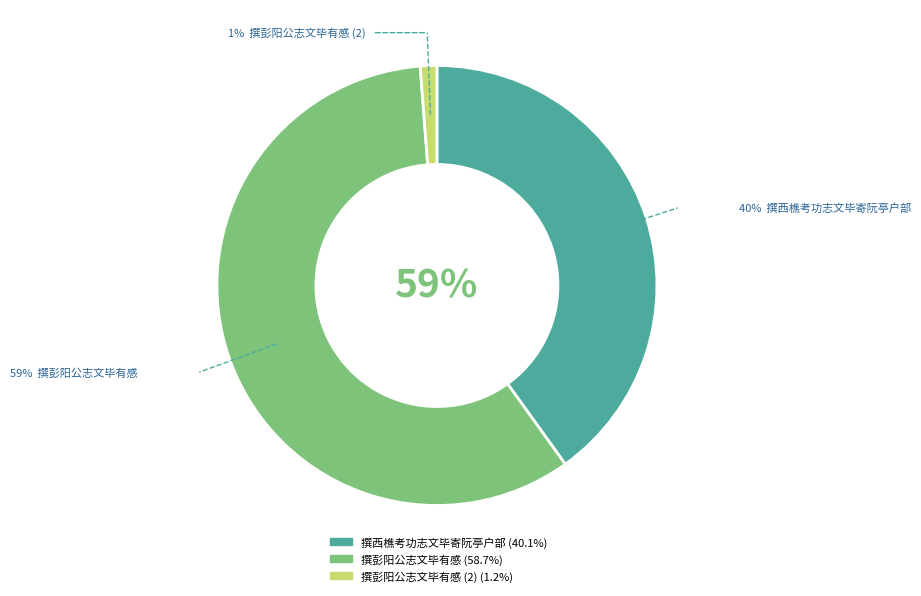

To the nearest percent, what is the average slice percentage?

33%